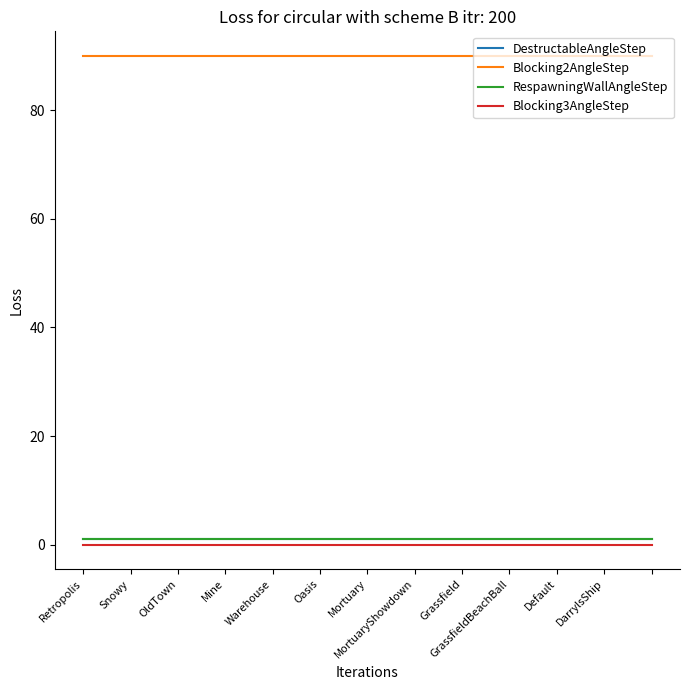

Does the chart have visible grid lines?

No